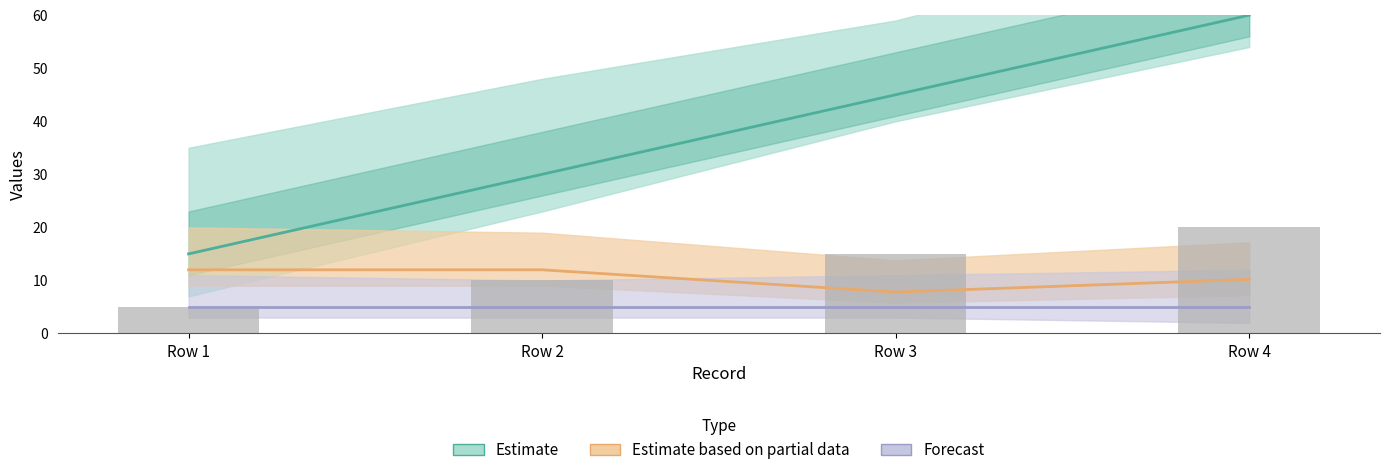

What are all the series names shown in the legend?

Estimate, Estimate based on partial data, Forecast